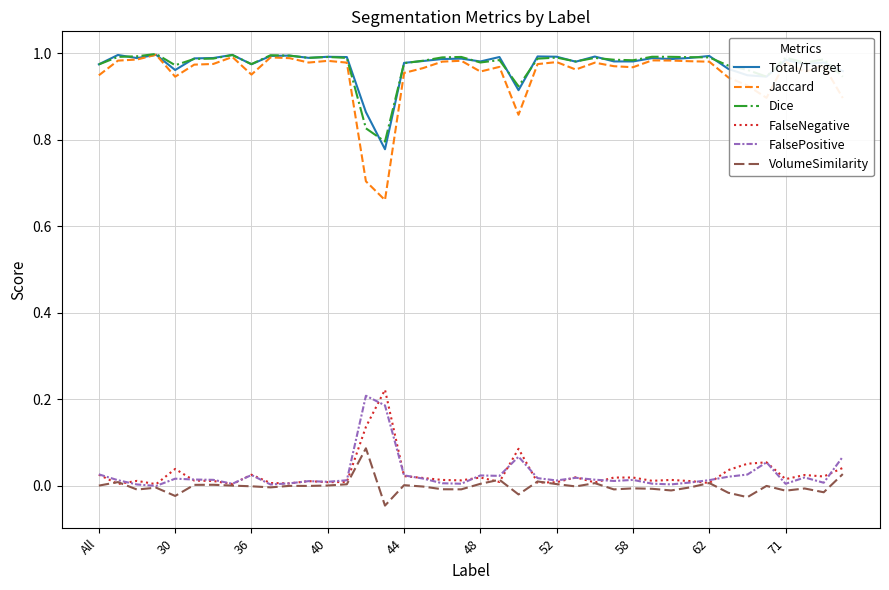

Which series has the widest spread of values?

Jaccard